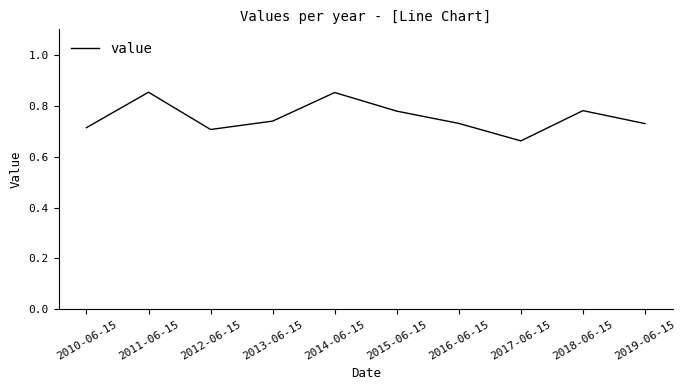

What position from the left is 2016-06-15?

7